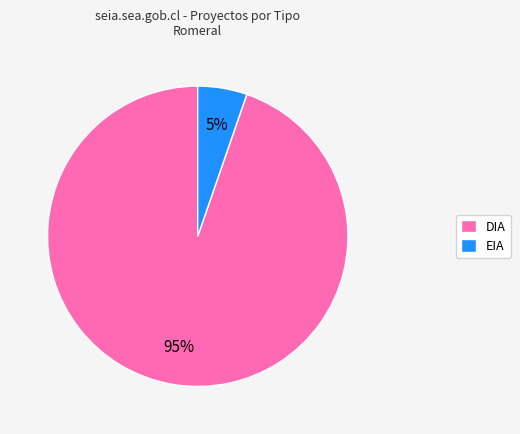

The DIA slice represents 99% of the pie. True or false?

False